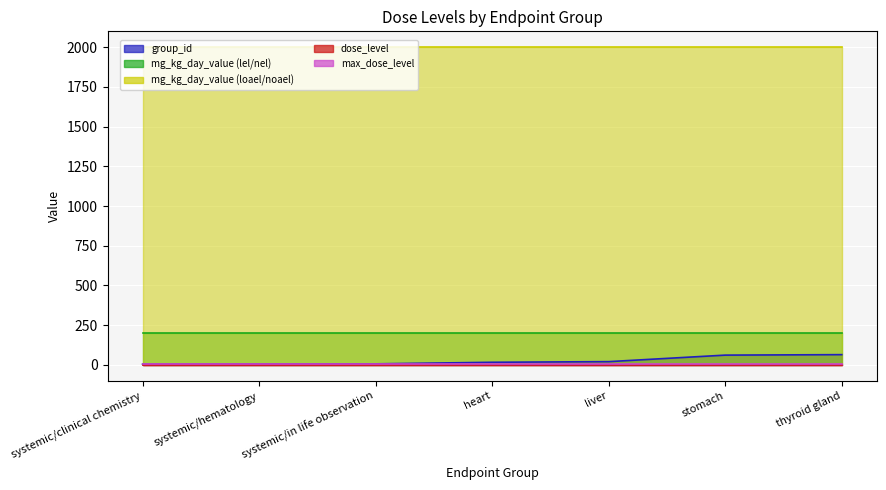

List the labels in order of group_id value, largest first.

thyroid gland, stomach, liver, heart, systemic/in life observation, systemic/hematology, systemic/clinical chemistry